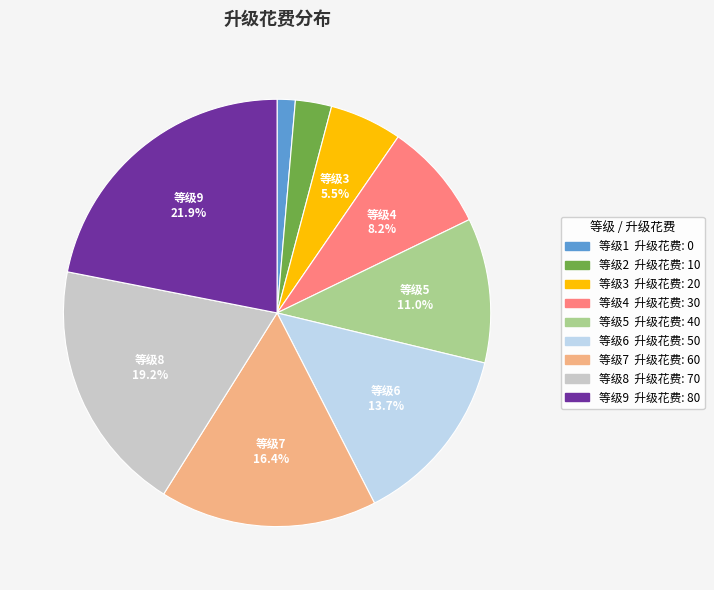

How many segments does this pie chart have?

9